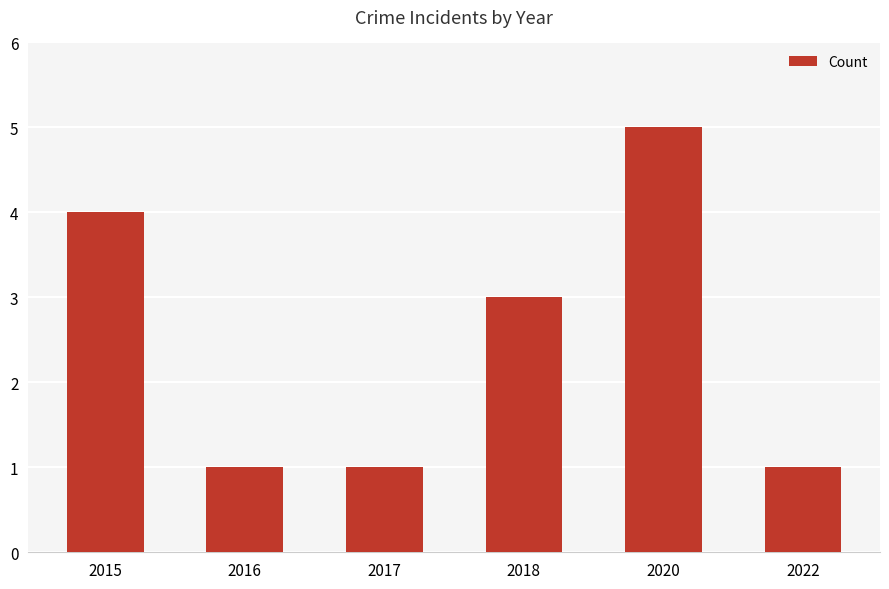

Count the number of categories in the chart.

6